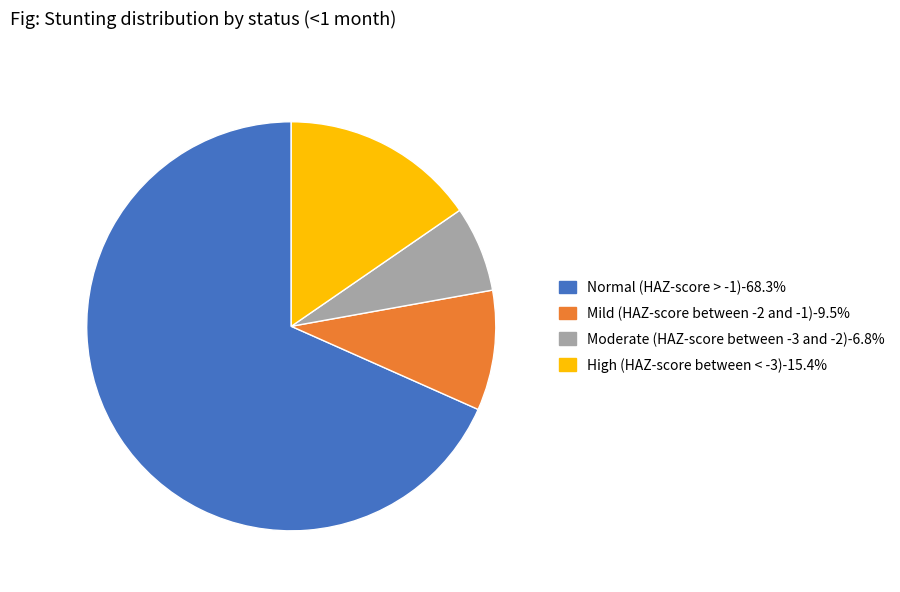

Is there any slice that represents more than half of the pie?

Yes